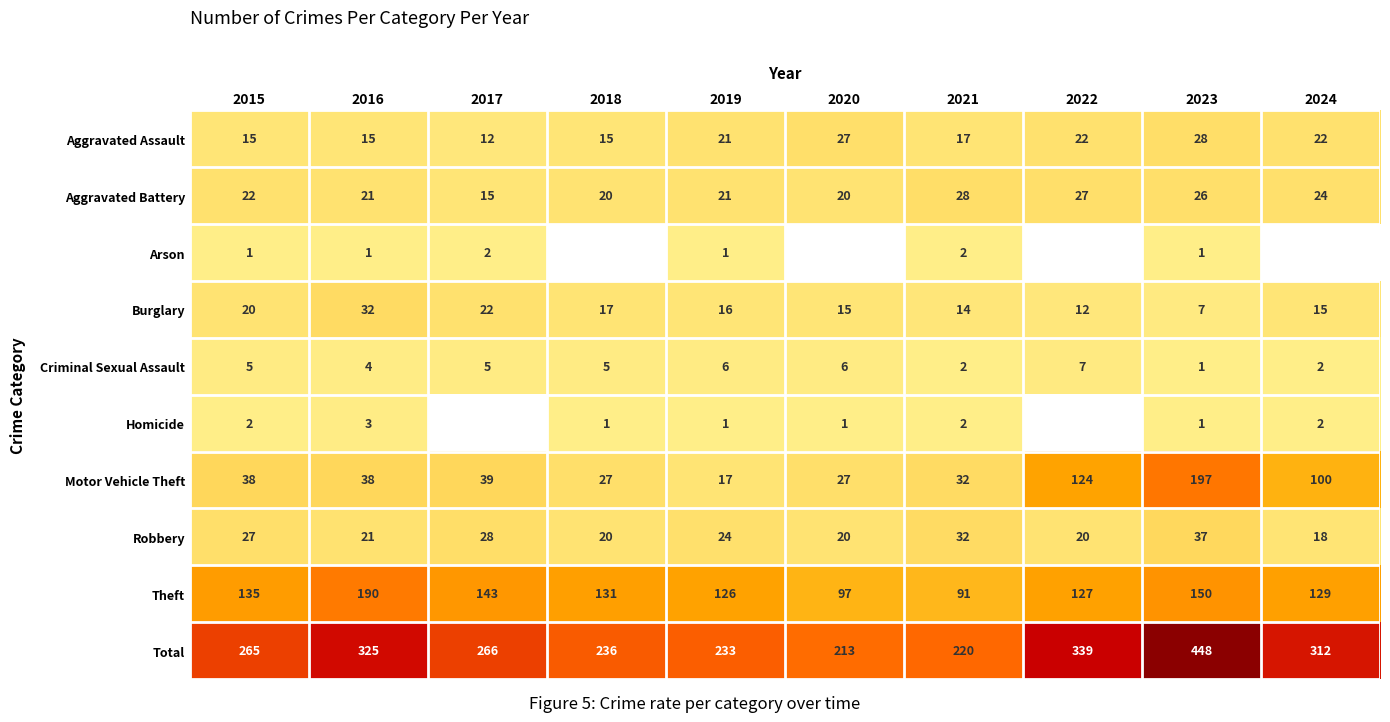

At how many categories does at least one series exceed 16?

10